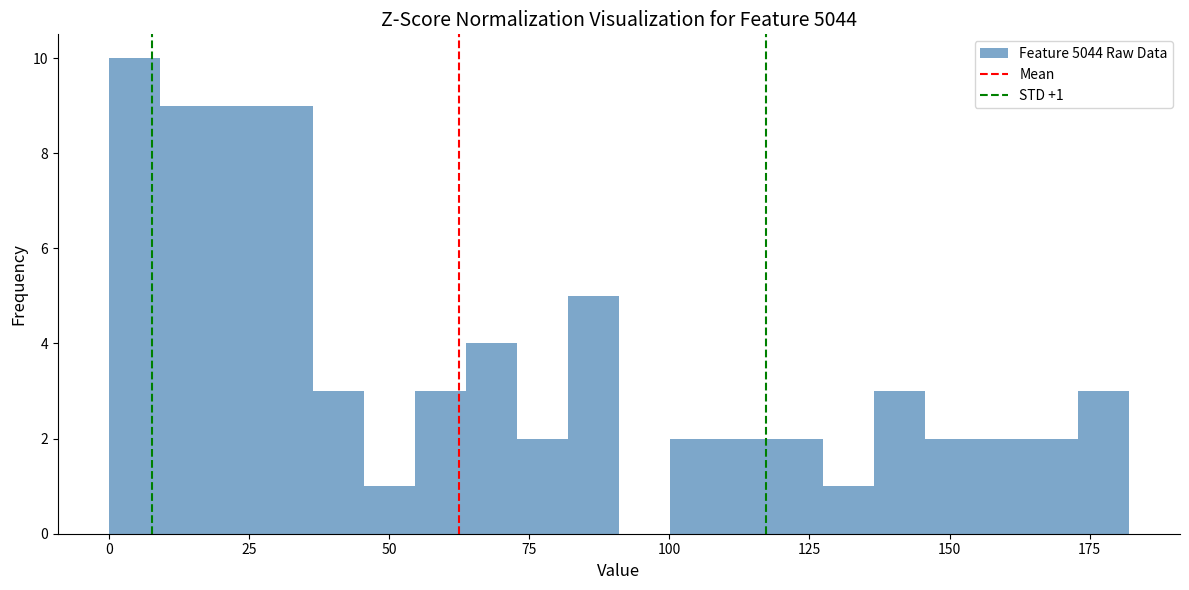

Around what value on the x-axis is the tallest bar? Give the approximate position of its centre, as read against the axis.

5